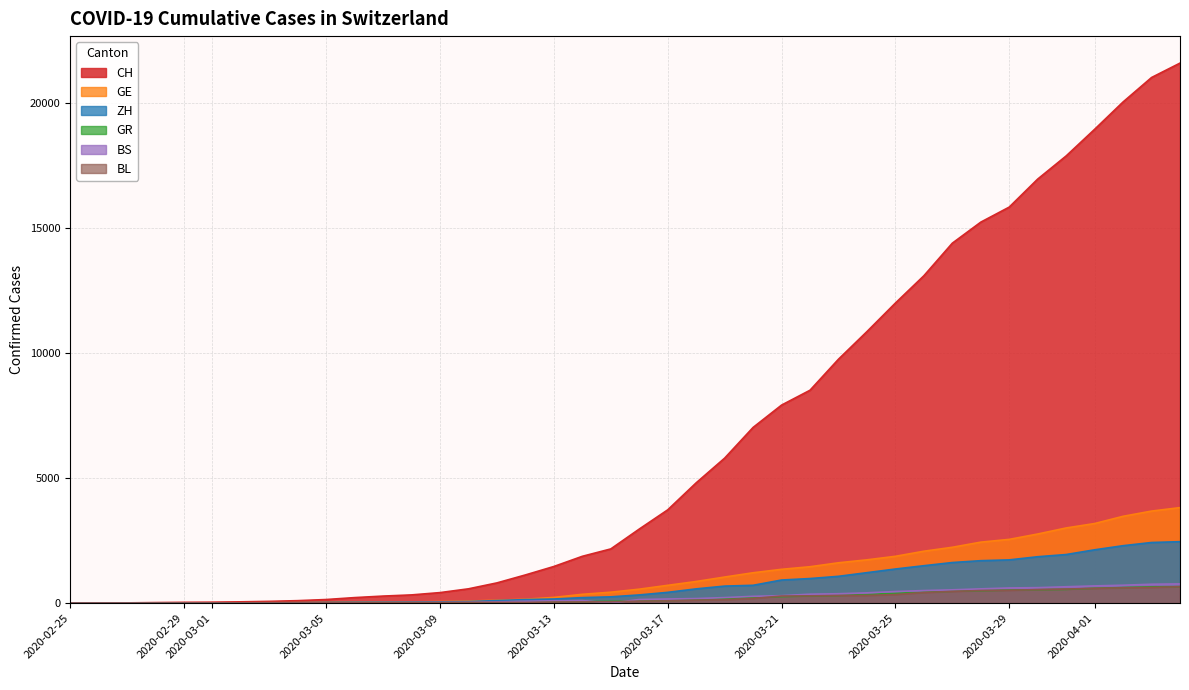

Which series has the largest total across all categories?

CH